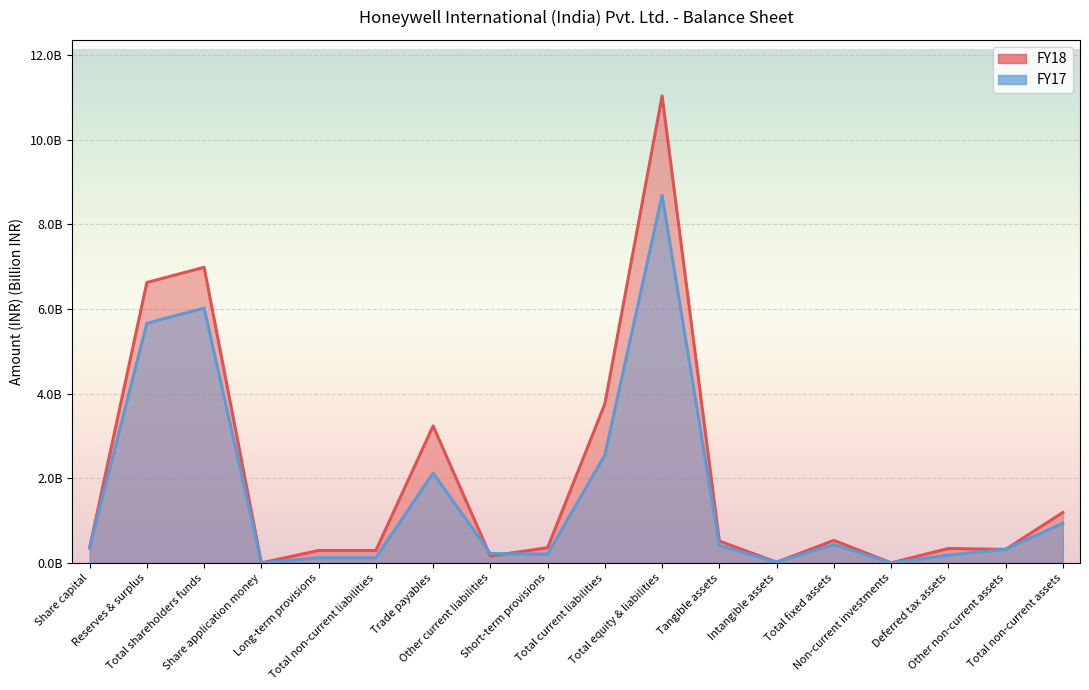

How many series are shown in this chart?

2